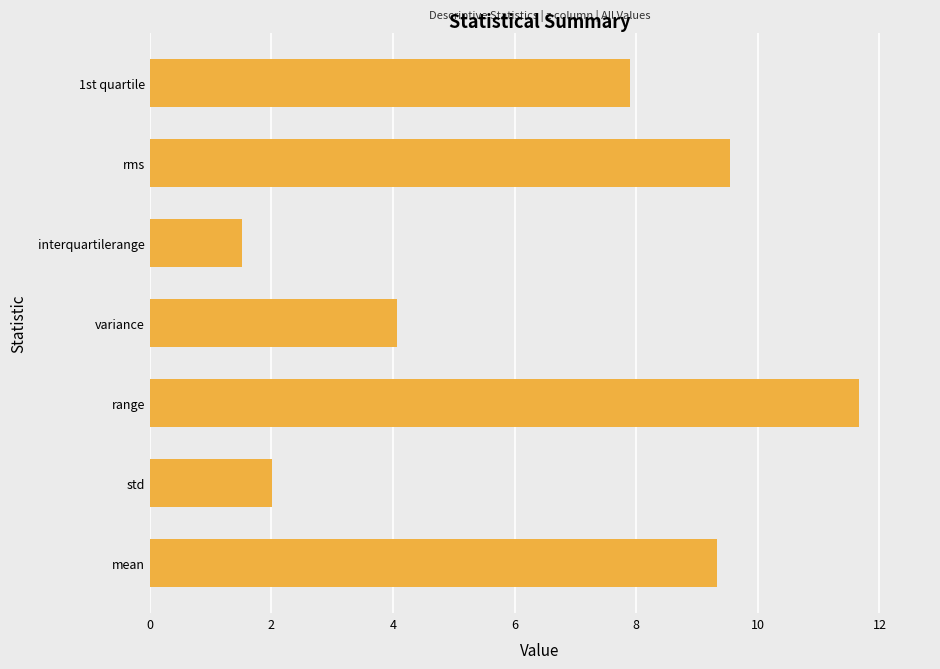

Reading bottom to top, what are all the values shown in this chart?

mean=9.3	std=2.0	range=11.7	variance=4.1	interquartilerange=1.5	rms=9.5	1st quartile=7.9